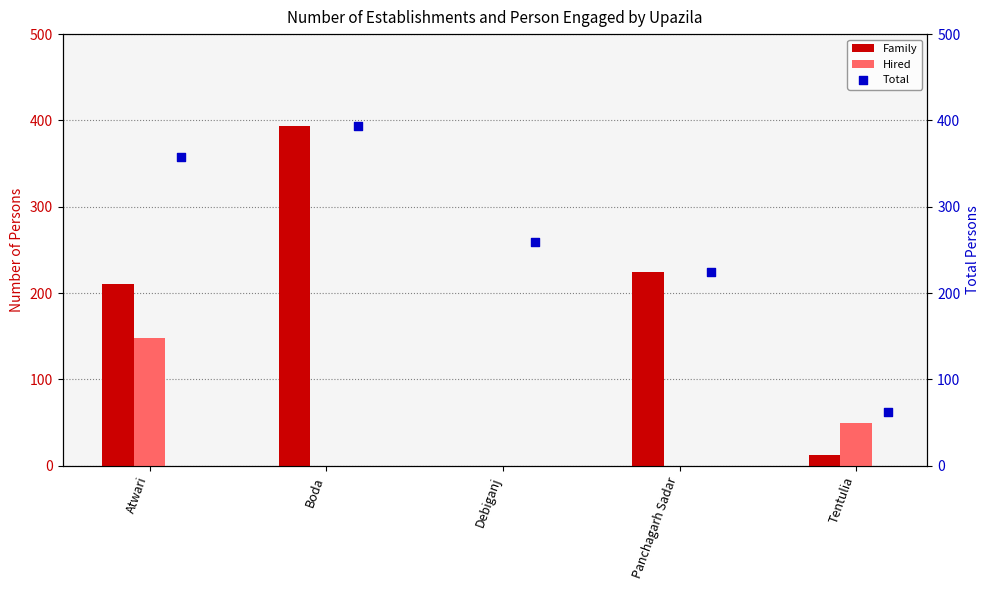

What are all the series names shown in the legend?

Family, Hired, Total